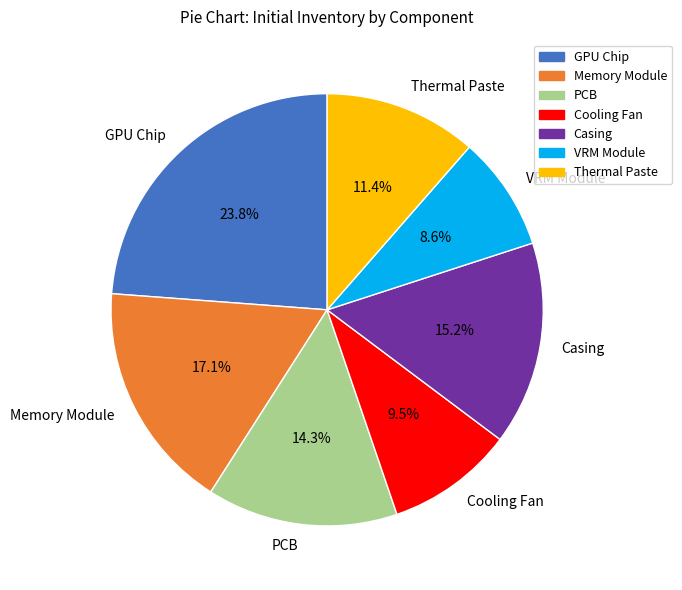

What percentage do GPU Chip and VRM Module together represent?

32.4%